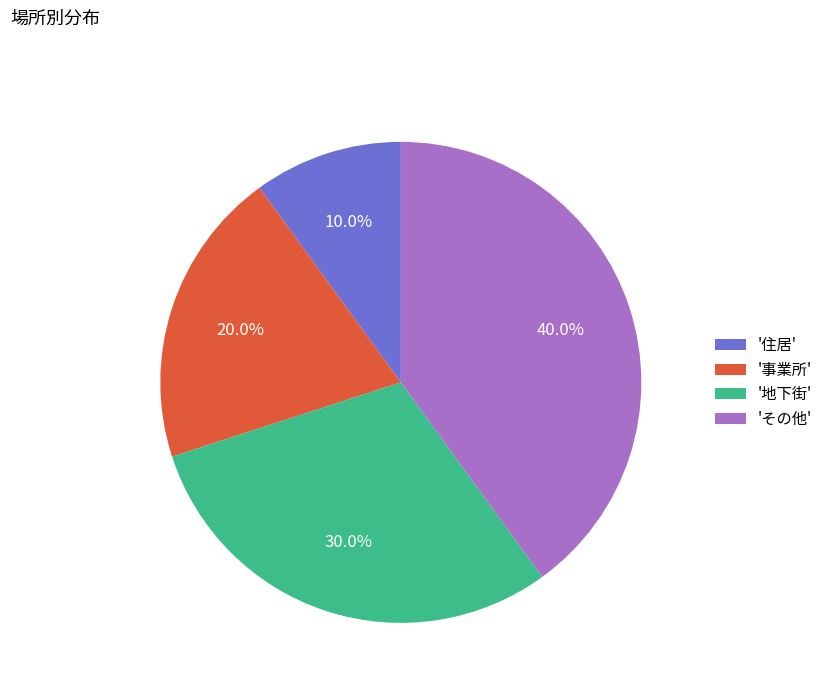

What portion of the pie excludes '住居'?

90.0%